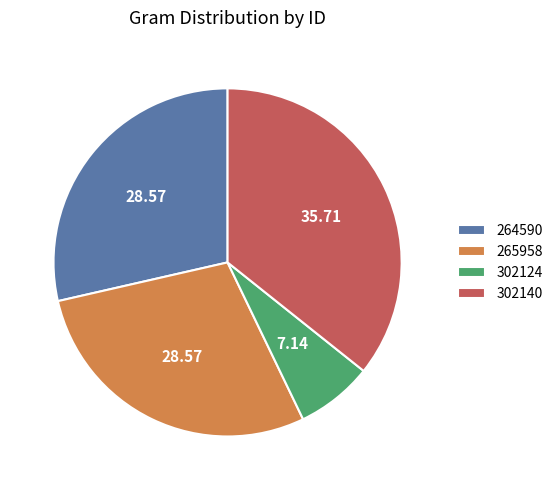

Does any single category account for the majority?

No